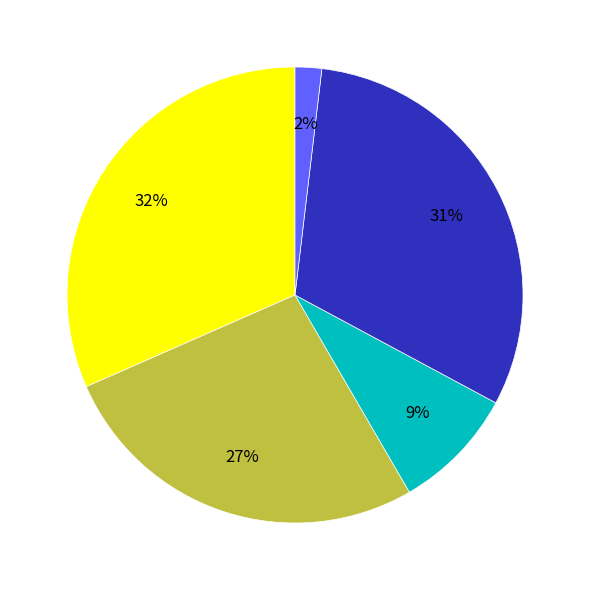

Does any single category account for the majority?

No